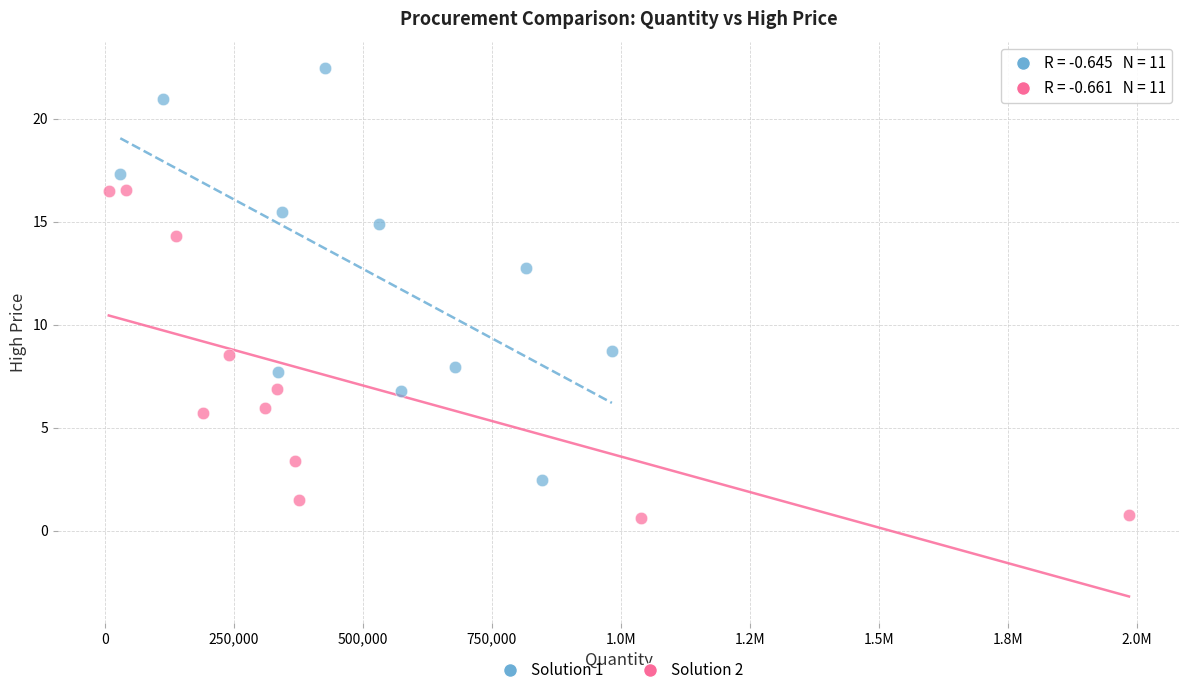

Which series contains the lowest Y value?

Solution 2